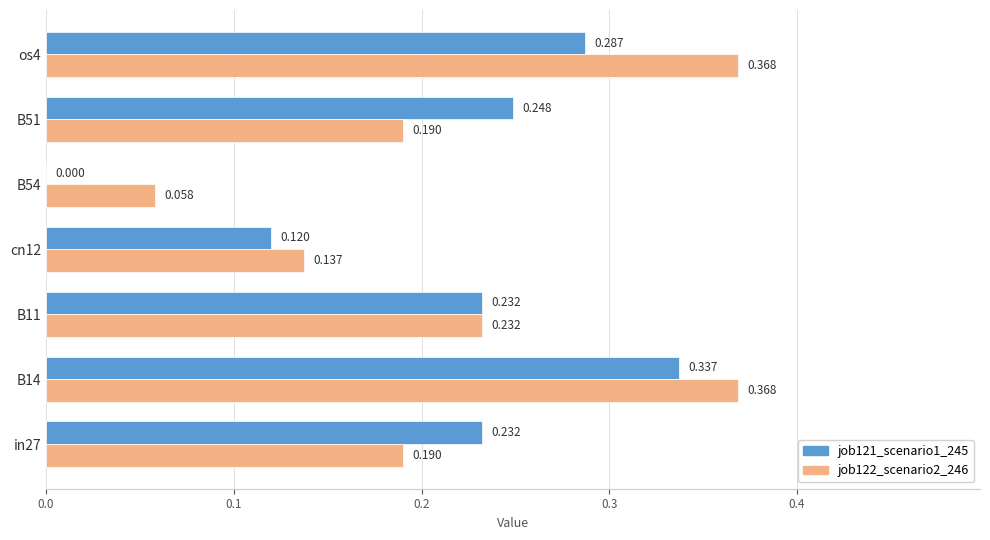

Is the value of job121_scenario1_245 at os4 greater than the value of job122_scenario2_246 at in27?

Yes